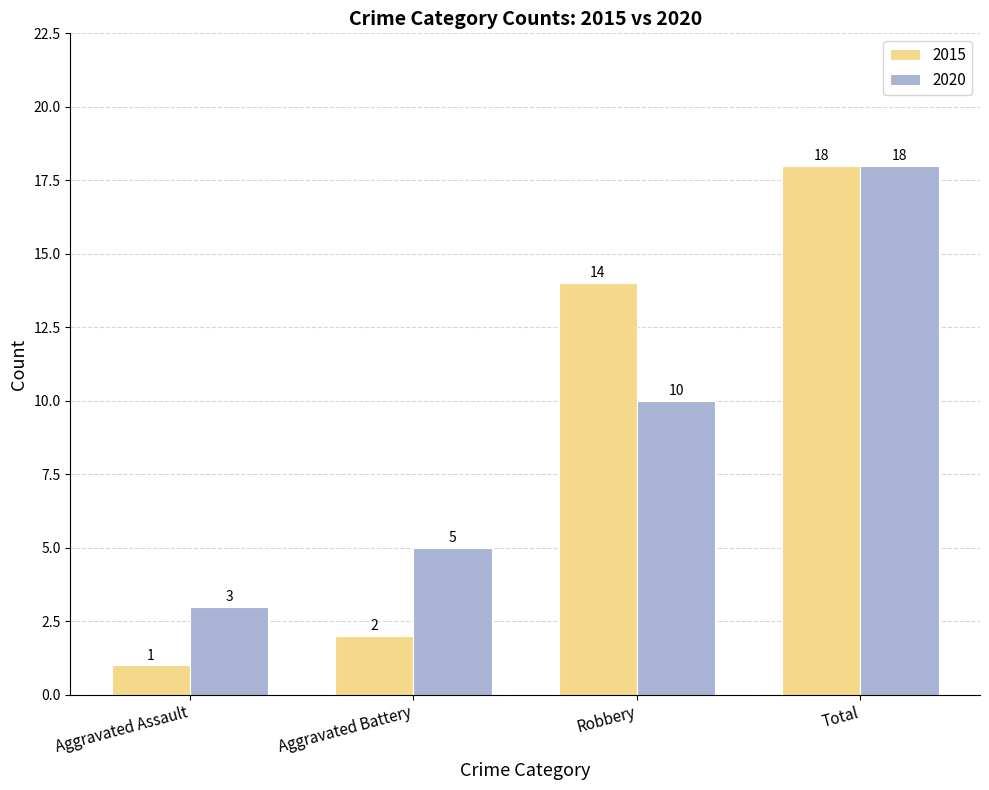

What is the difference between the second highest and second lowest values in the 2015 series?

12